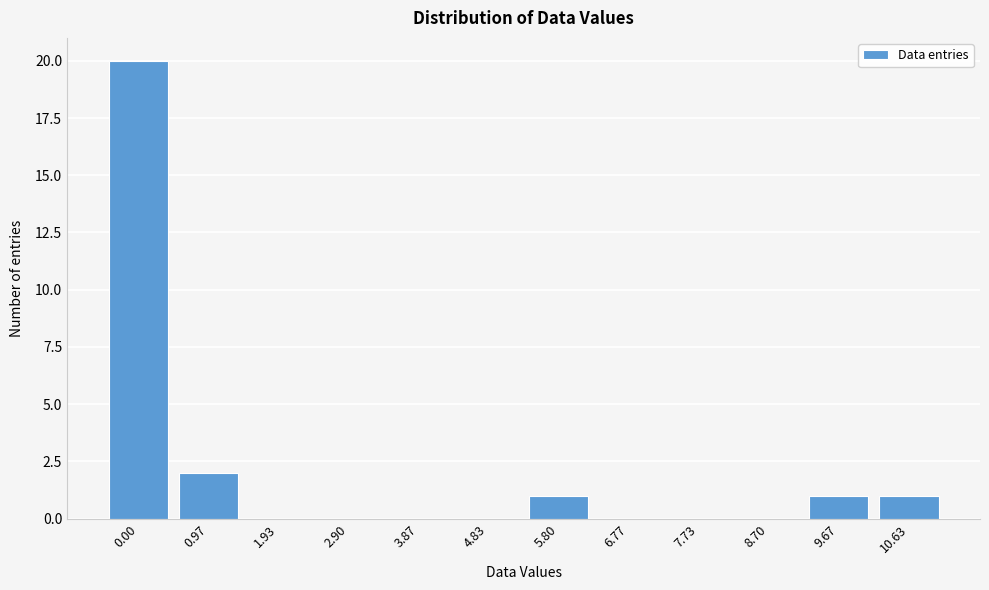

Reading right to left, extract all data points from this chart.

10.63=1	9.67=1	8.70=0	7.73=0	6.77=0	5.80=1	4.83=0	3.87=0	2.90=0	1.93=0	0.97=2	0.00=20